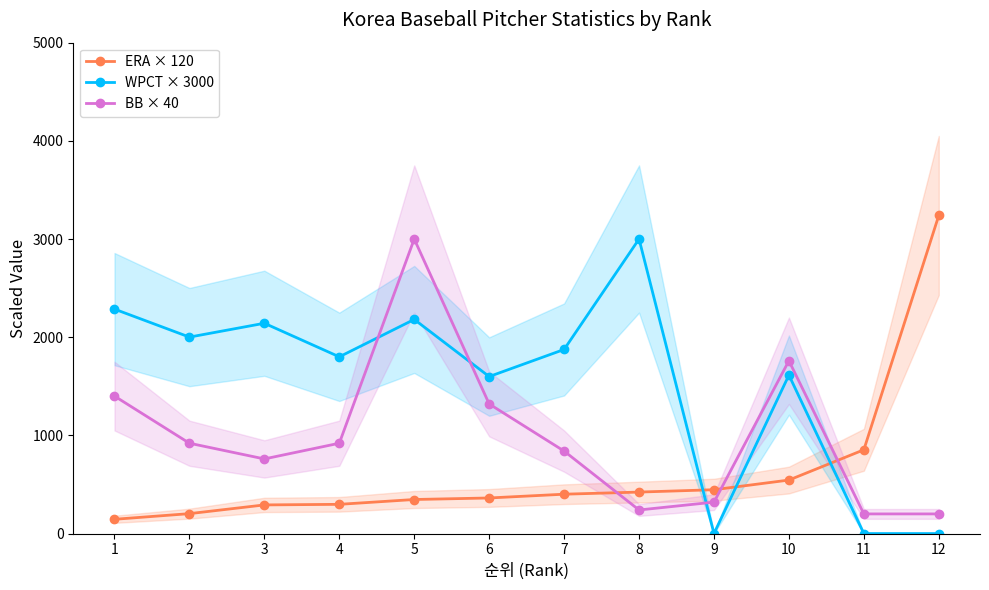

What is the average value of the WPCT × 3000 series?

1541.5